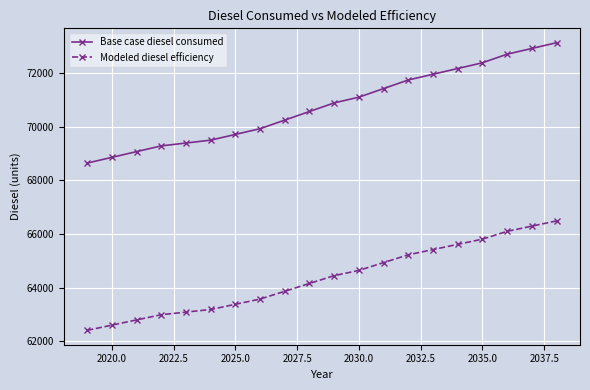

How many data points in Modeled diesel efficiency are above 64447?

10